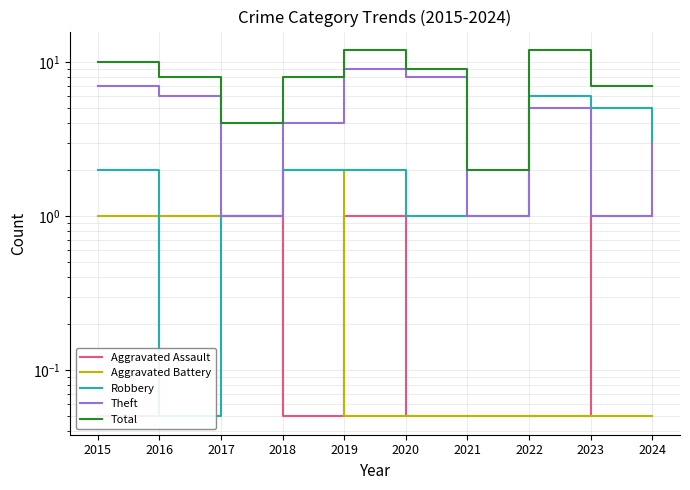

What is the minimum value for Theft?

1.0